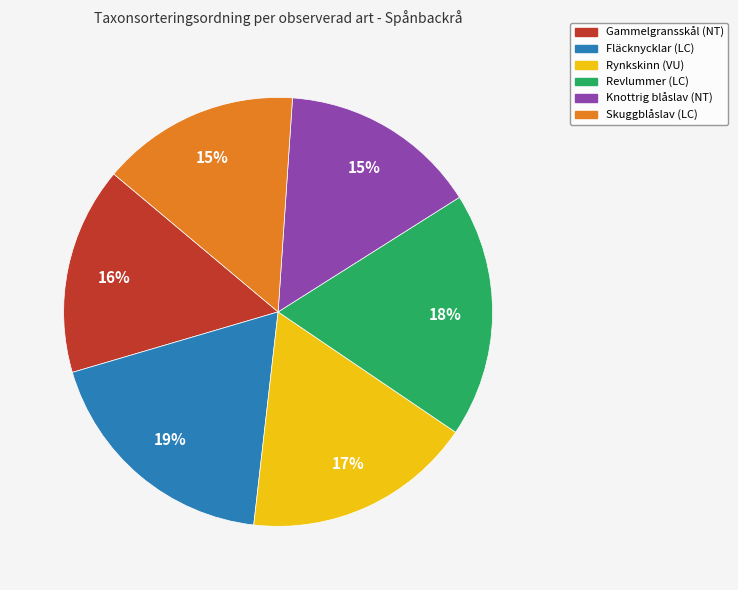

To the nearest percent, what percentage of the pie is Revlummer (LC)?

18%